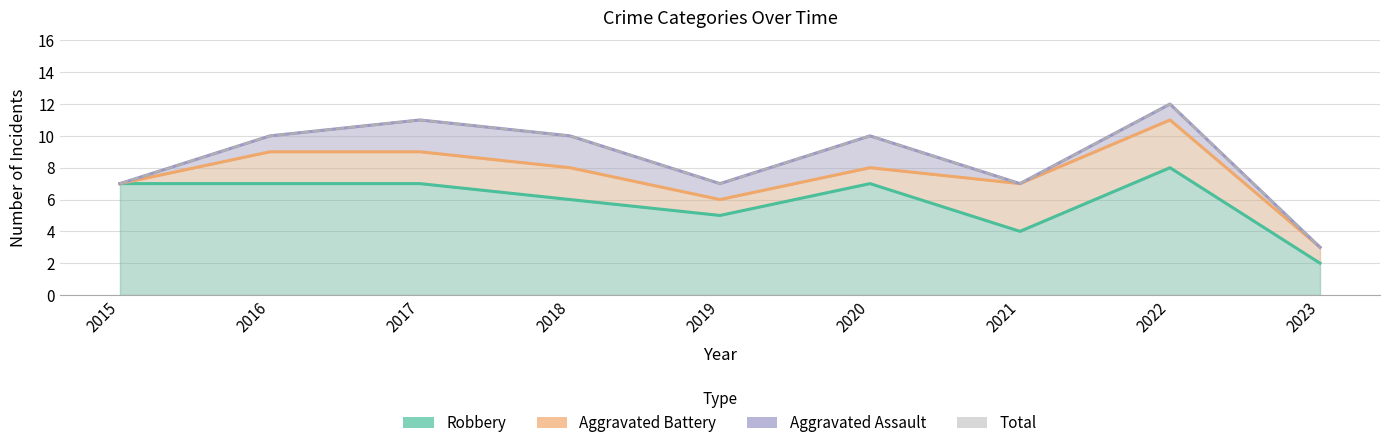

What is the highest value of the Total series?

12